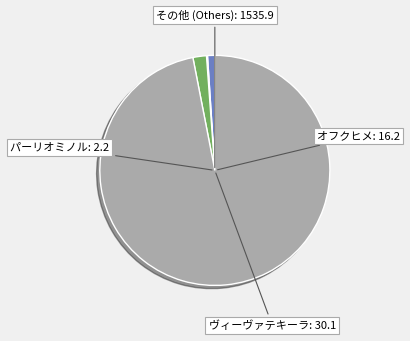

Is there any slice that represents more than half of the pie?

Yes